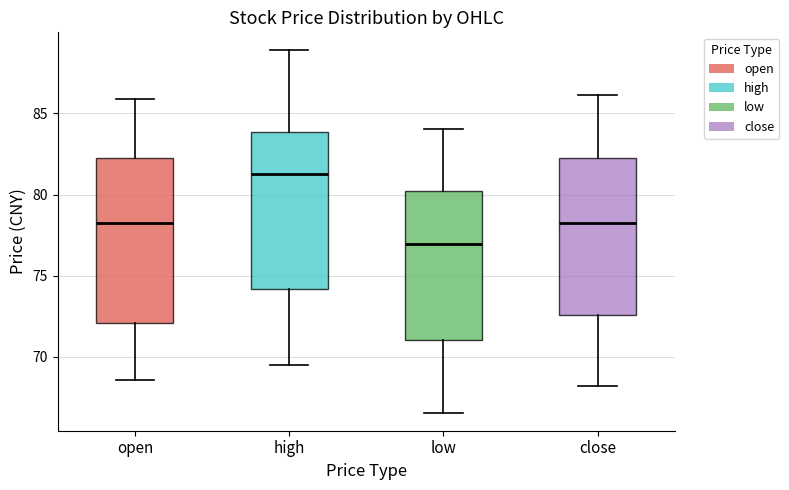

Which box has the lowest median line?

low